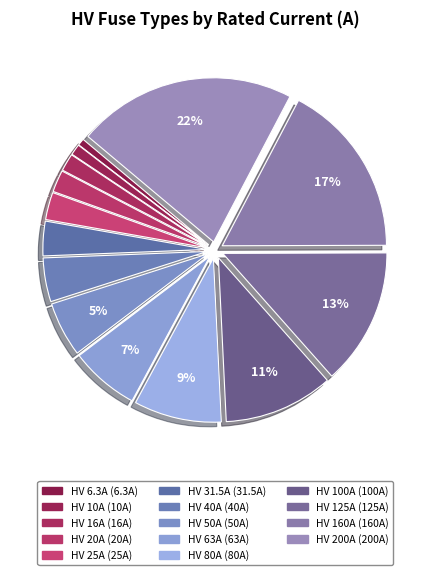

How many segments does this pie chart have?

14